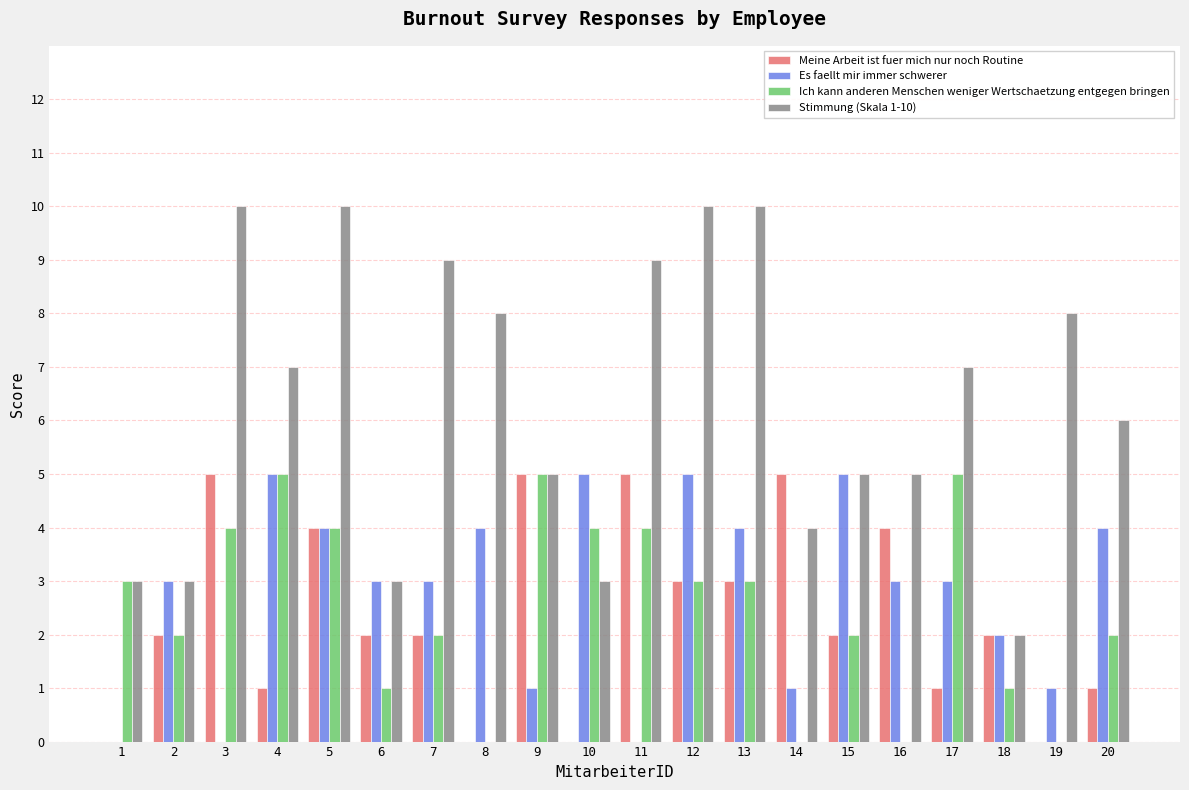

Which series changed the most between 12 and 19?

Es faellt mir immer schwerer